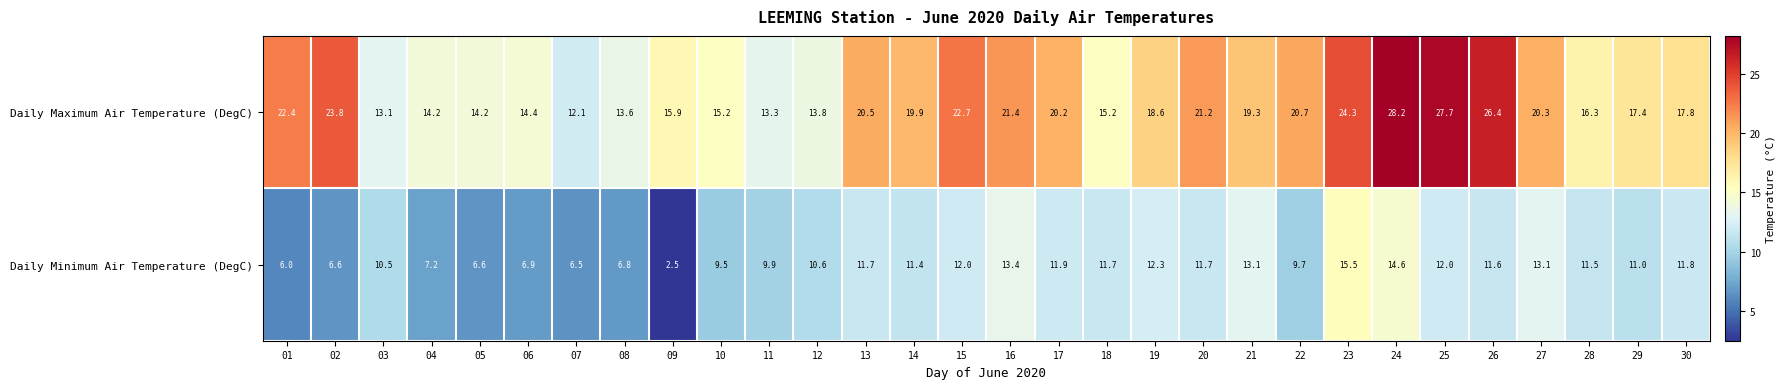

Which series changed the most between 19 and 22?

Daily Minimum Air Temperature (DegC)